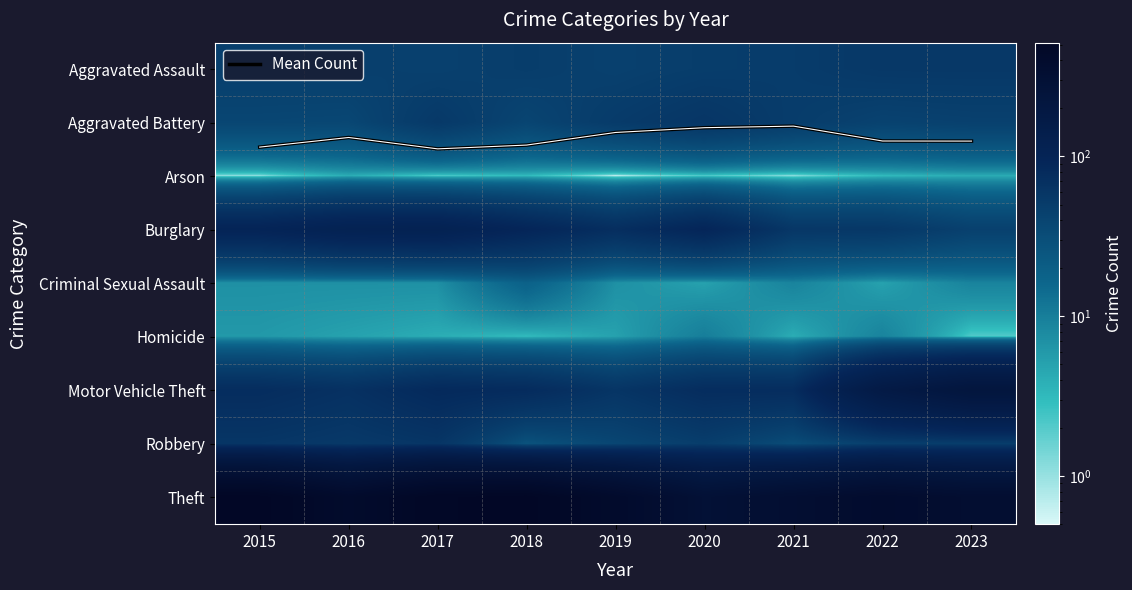

Read the Arson value at 2016.

4.0